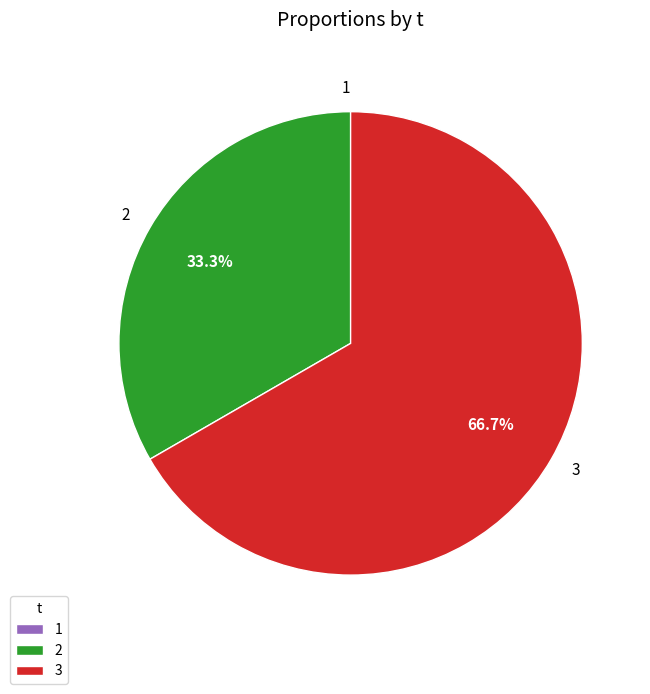

How much of the chart is everything except 2?

66.7%